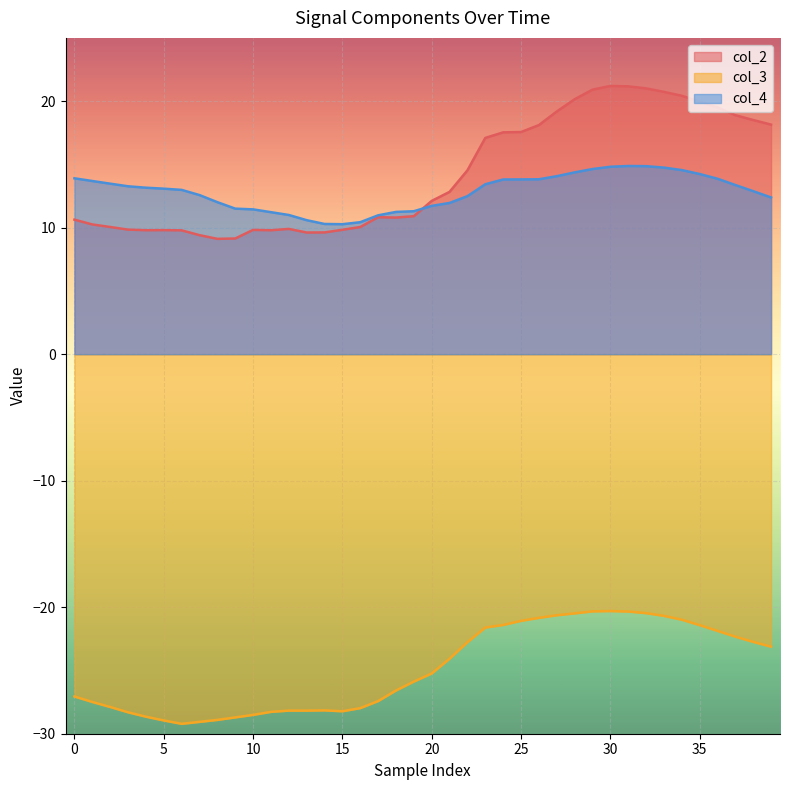

Rank the series by their maximum value, from lowest to highest.

col_3, col_4, col_2